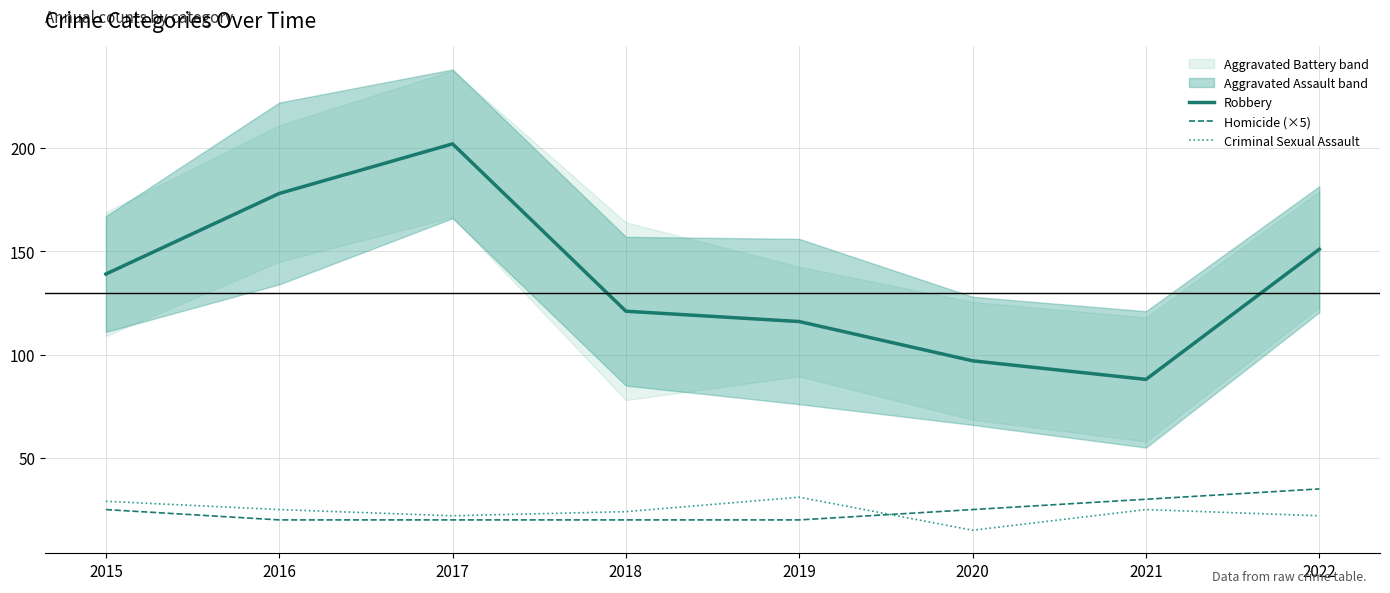

What is the spread (max minus min) of values at 2017?

182